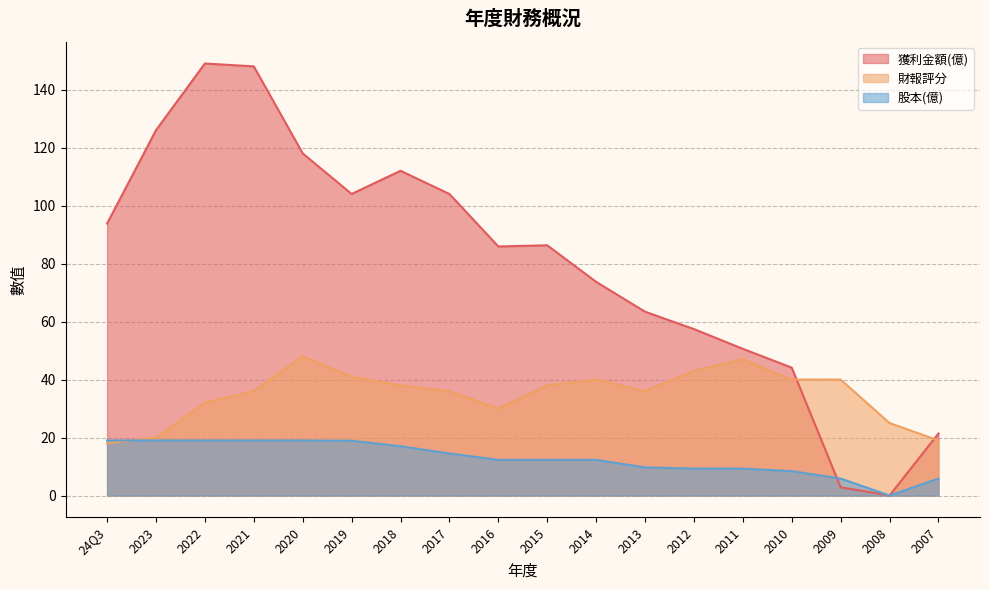

Count the number of categories in the chart.

18